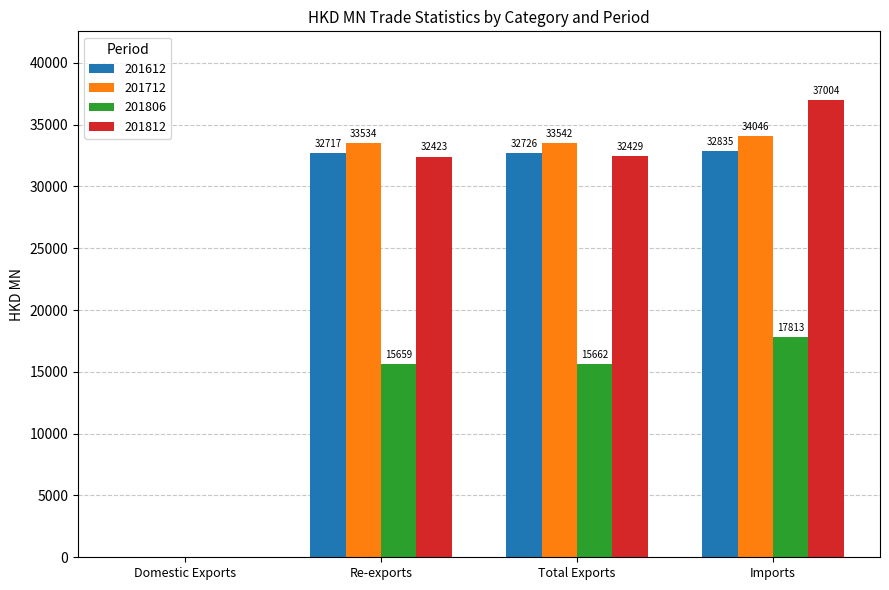

What is the greatest value displayed?

37004.1